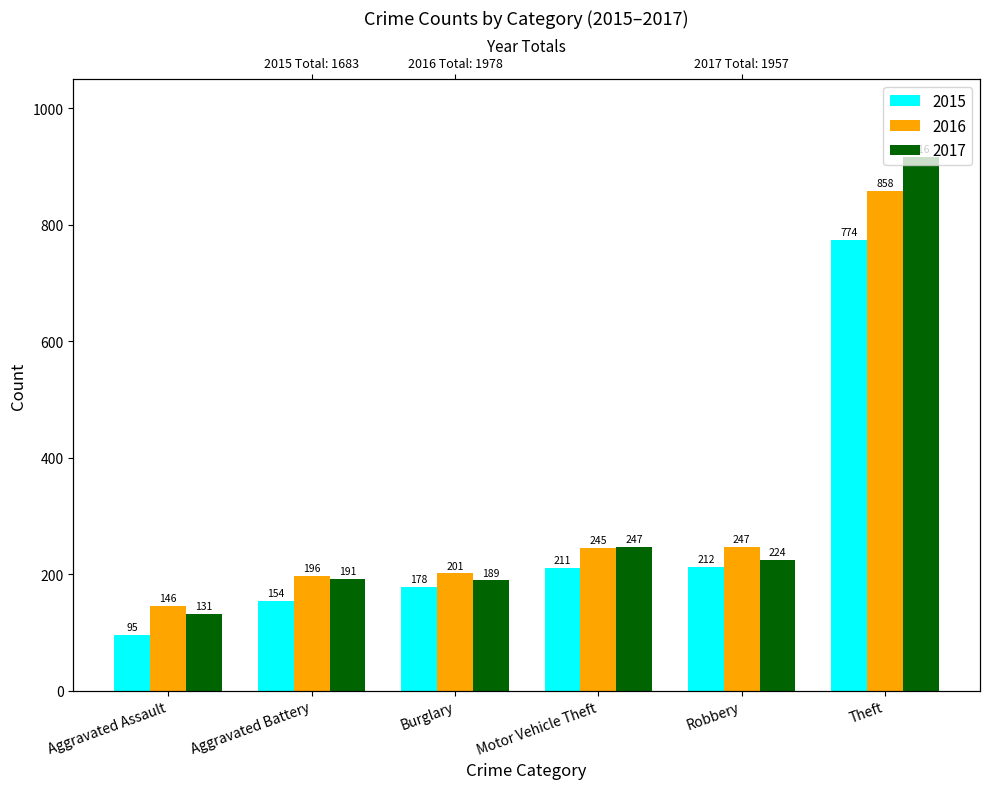

Reading right to left, what are all the values shown in this chart?

2015: 774	212	211	178	154	95
2016: 858	247	245	201	196	146
2017: 916	224	247	189	191	131